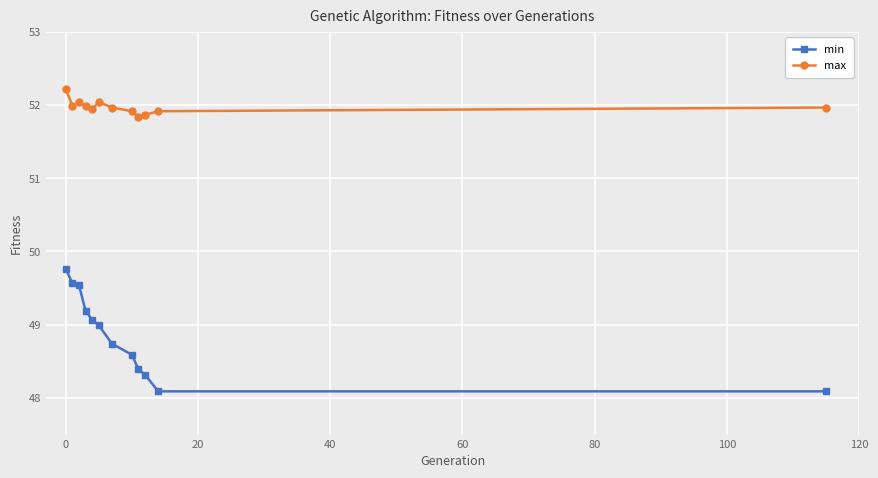

What is the value of the max point at the 12th from the left?

52.0